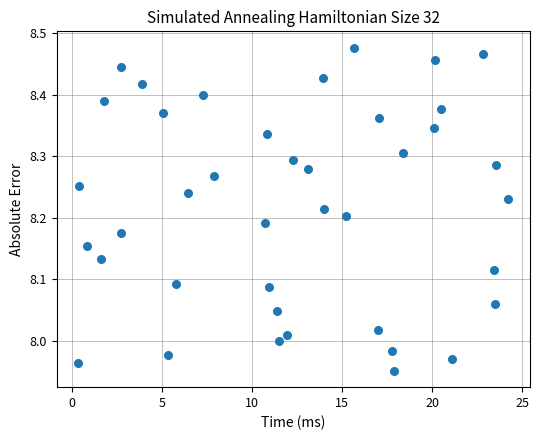

What is the range of X values (max minus min)?

23.9